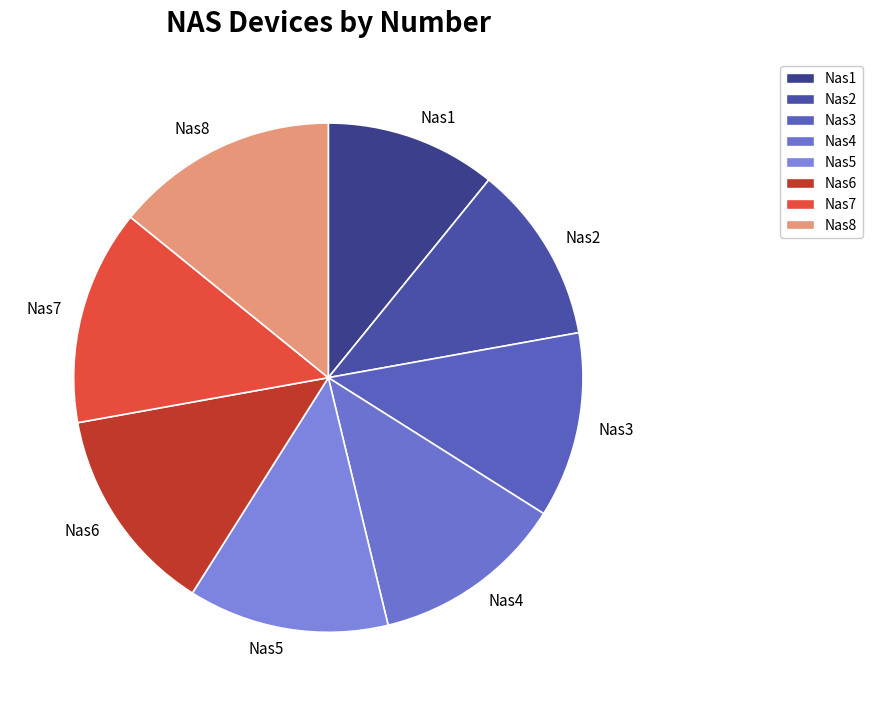

What is the ratio of the value at Nas8 to the value at Nas1?

1.3